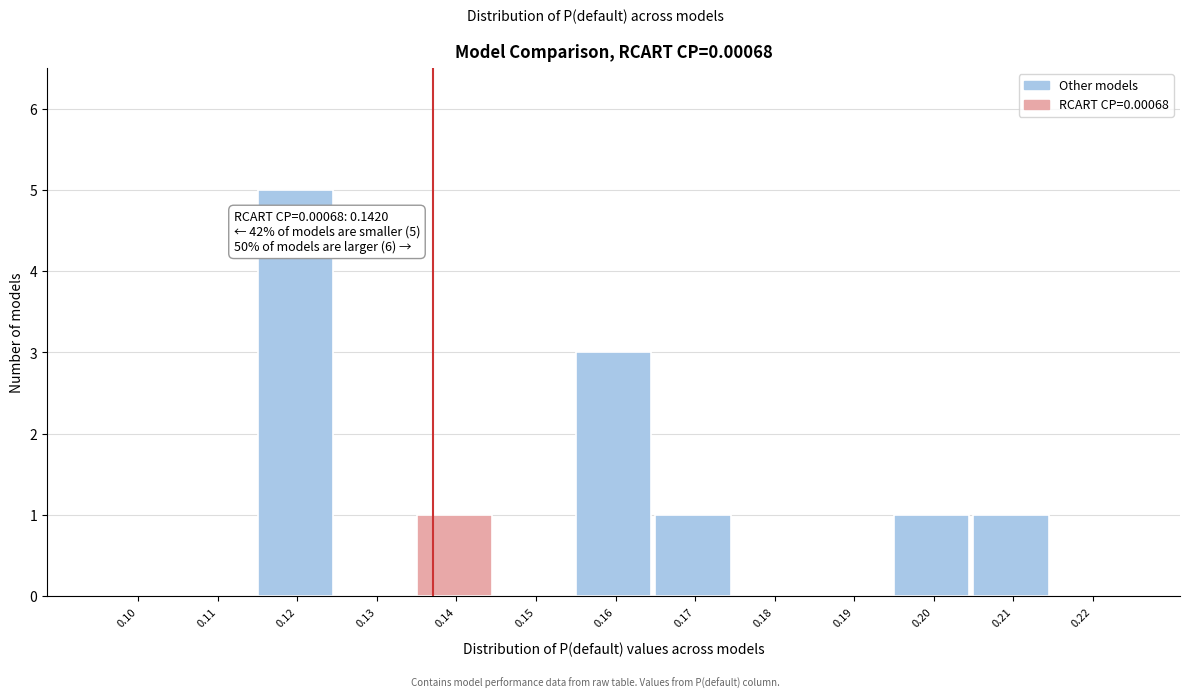

Reading left to right, transcribe all the data shown in this chart.

0.10=0	0.11=0	0.12=5	0.13=0	0.14=1	0.15=0	0.16=3	0.17=1	0.18=0	0.19=0	0.20=1	0.21=1	0.22=0